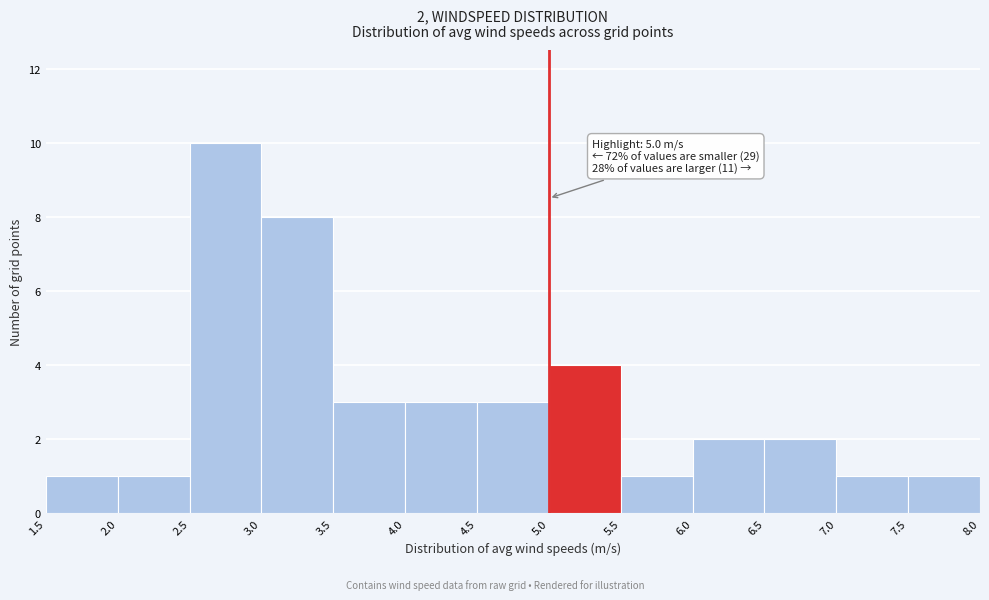

Over which range of the x-axis is the bar tallest?

2.5 to 3.0